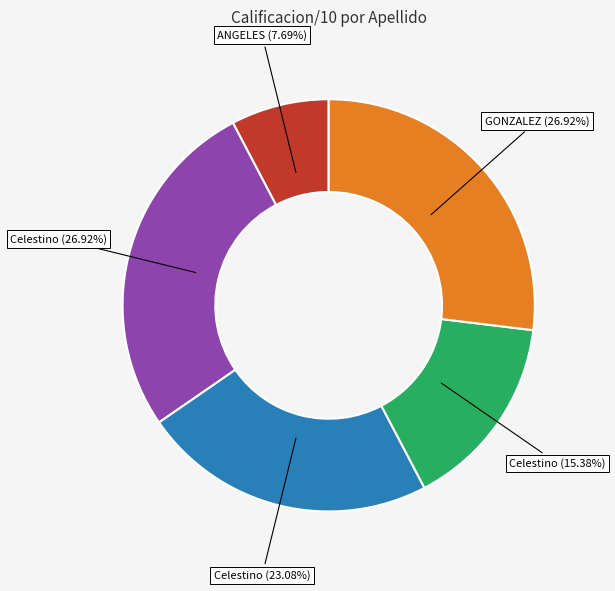

Count the number of slices in the pie.

5